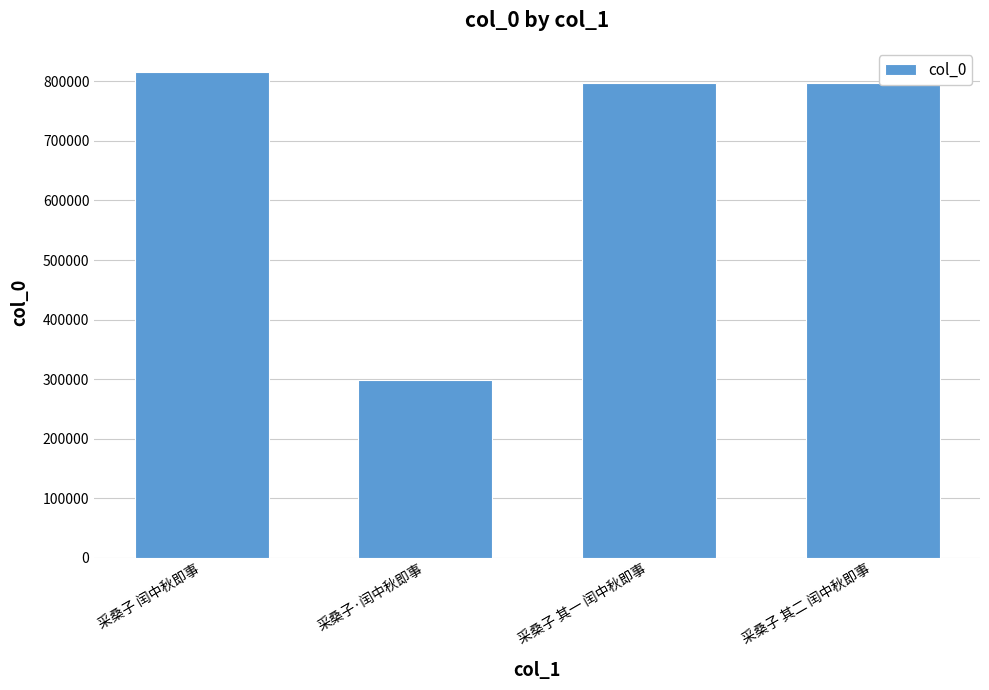

What is the sum of the values at 采桑子 其二 闰中秋即事 and 采桑子 其一 闰中秋即事?

1595759